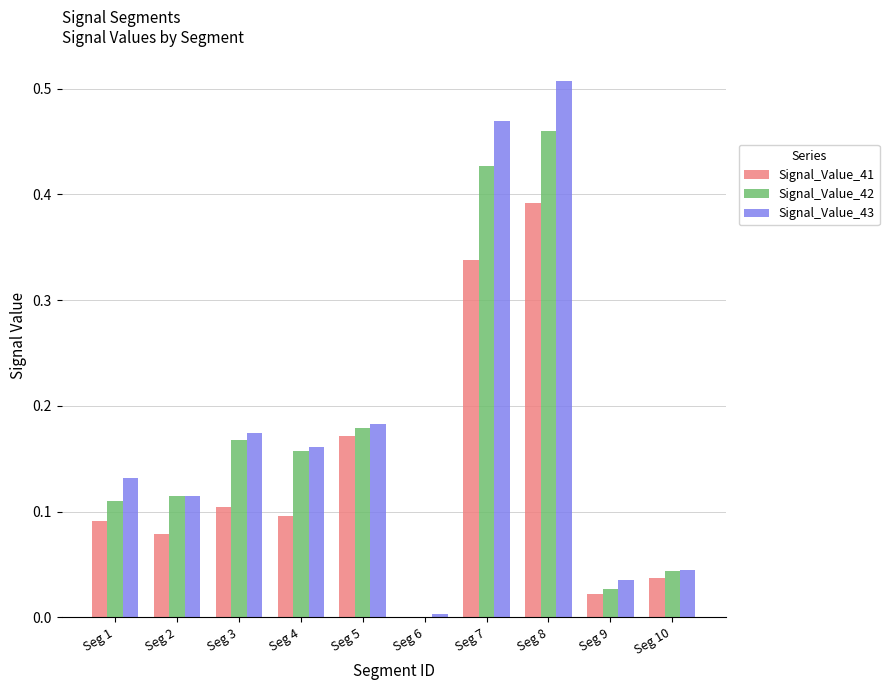

What is the sum of the Signal_Value_43 values at Seg 8 and Seg 2?

0.6